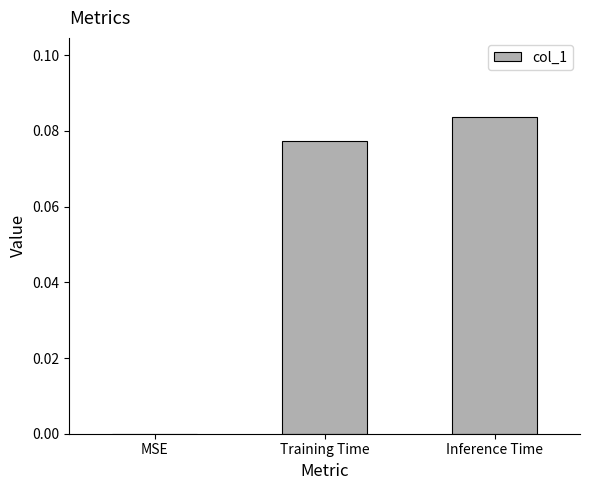

At which category does the chart reach its peak across all series?

Inference Time